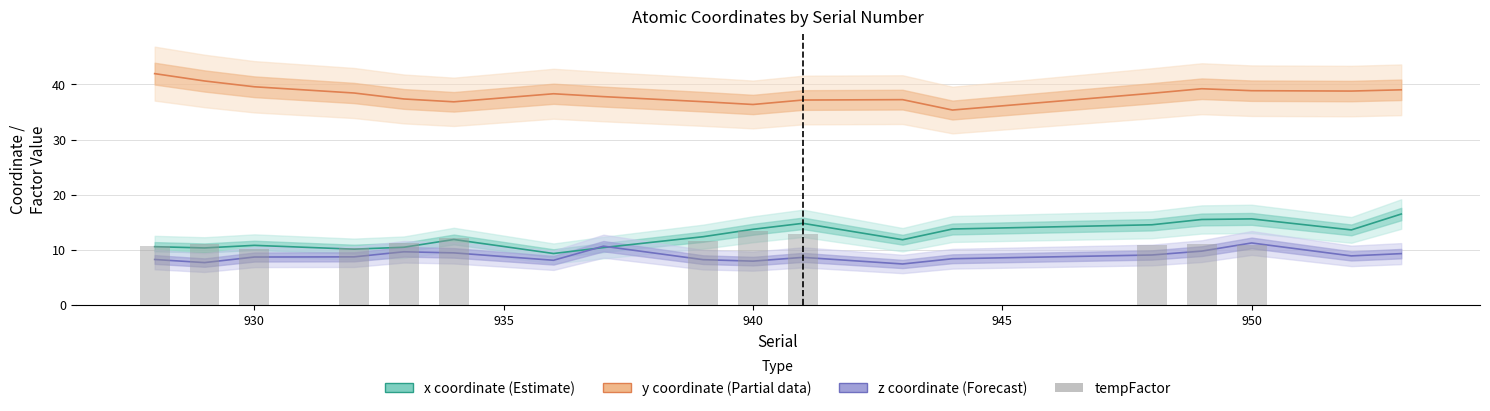

Does the chart contain any negative values?

No